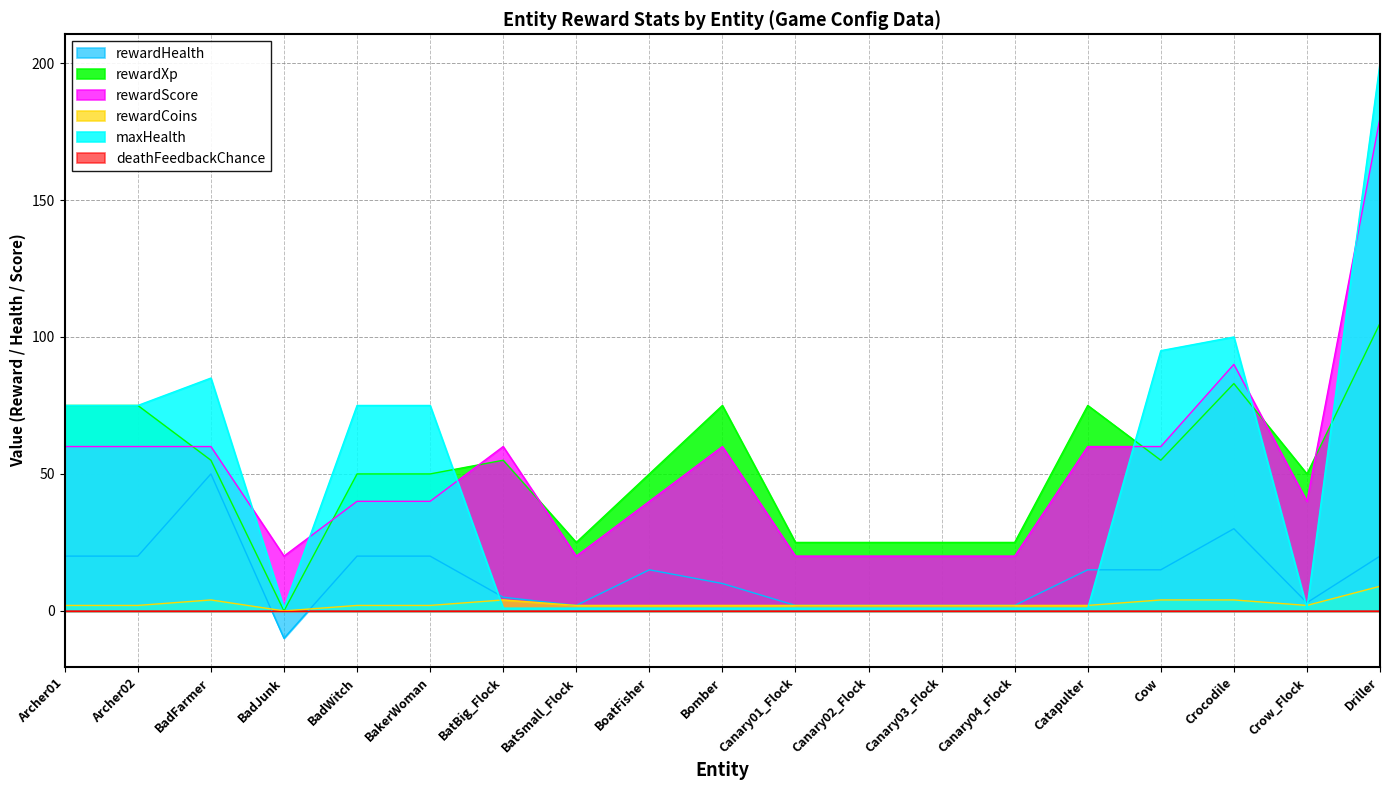

Which category has the lowest value in the rewardXp series?

BadJunk